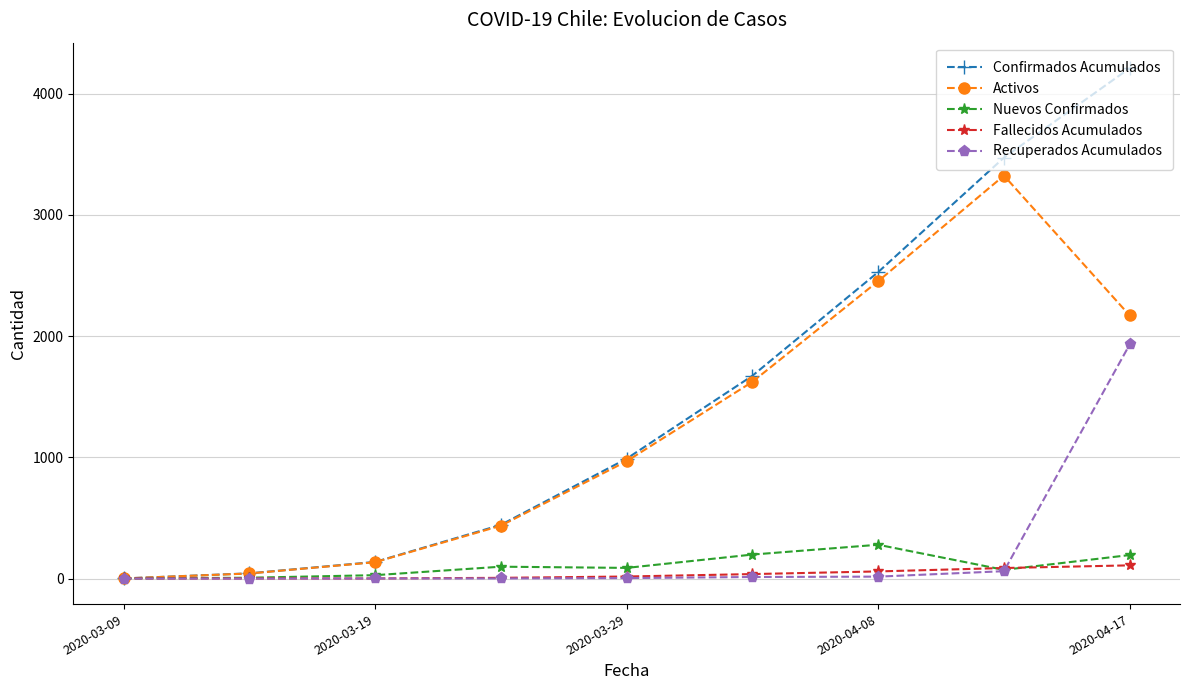

Which series has the largest total across all categories?

Confirmados Acumulados